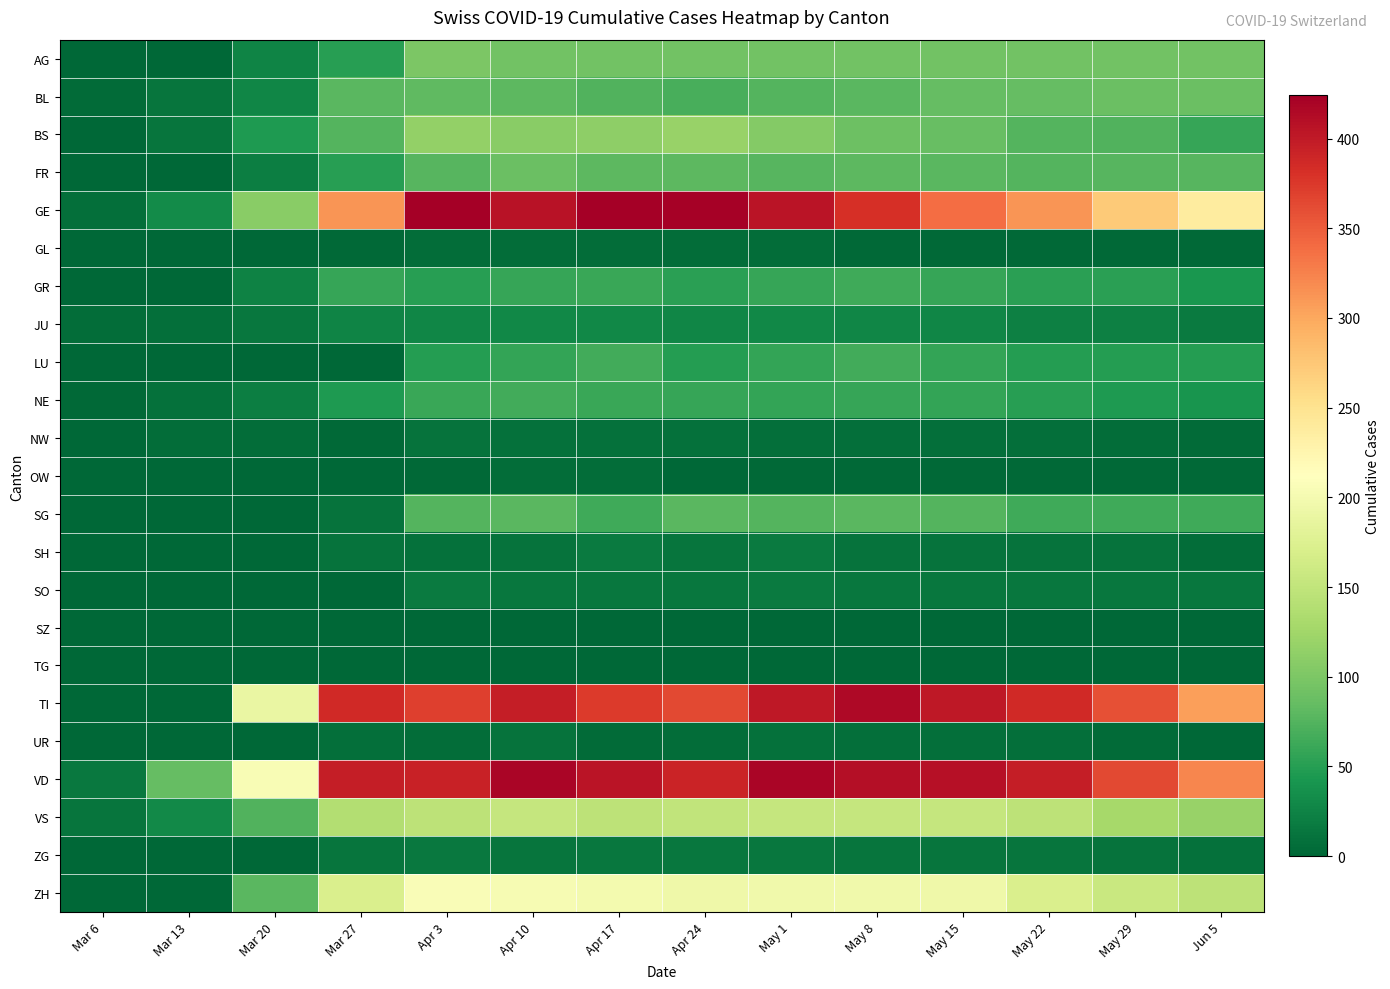

List the series in order of their peak value, highest first.

GE, VD, TI, ZH, VS, BS, AG, FR, BL, SG, LU, NE, GR, JU, SH, SO, ZG, NW, UR, OW, GL, SZ, TG